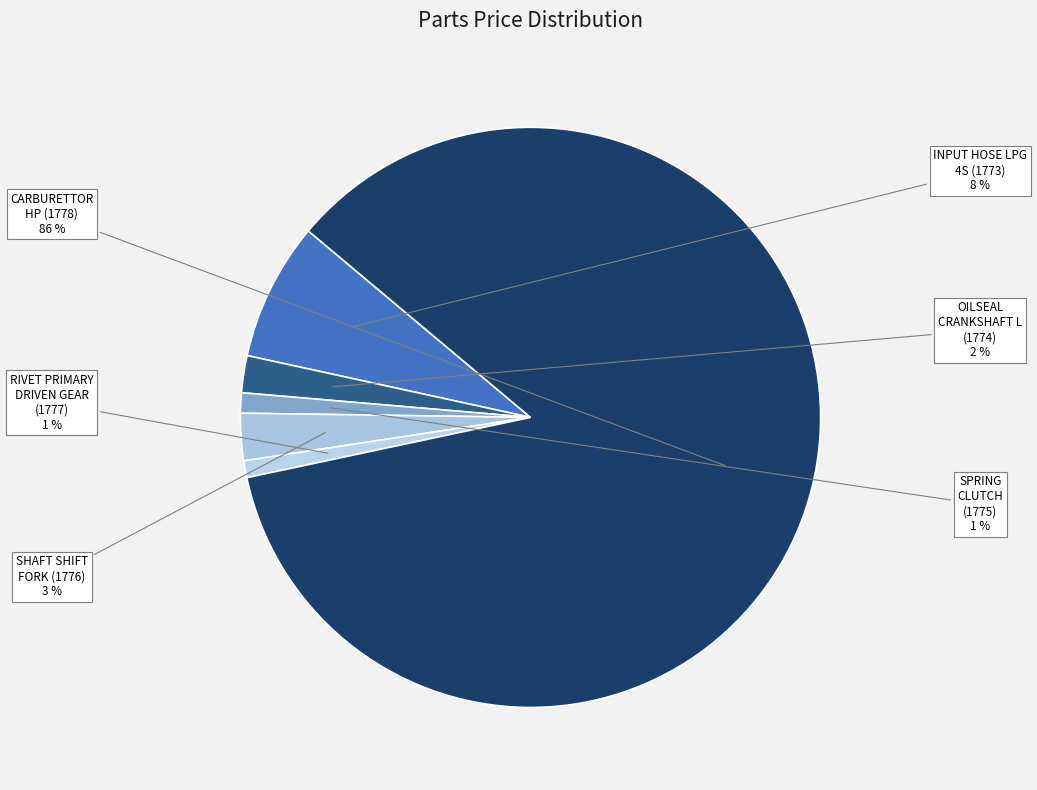

To the nearest percent, what portion does OILSEAL CRANKSHAFT L (1774) represent?

2%